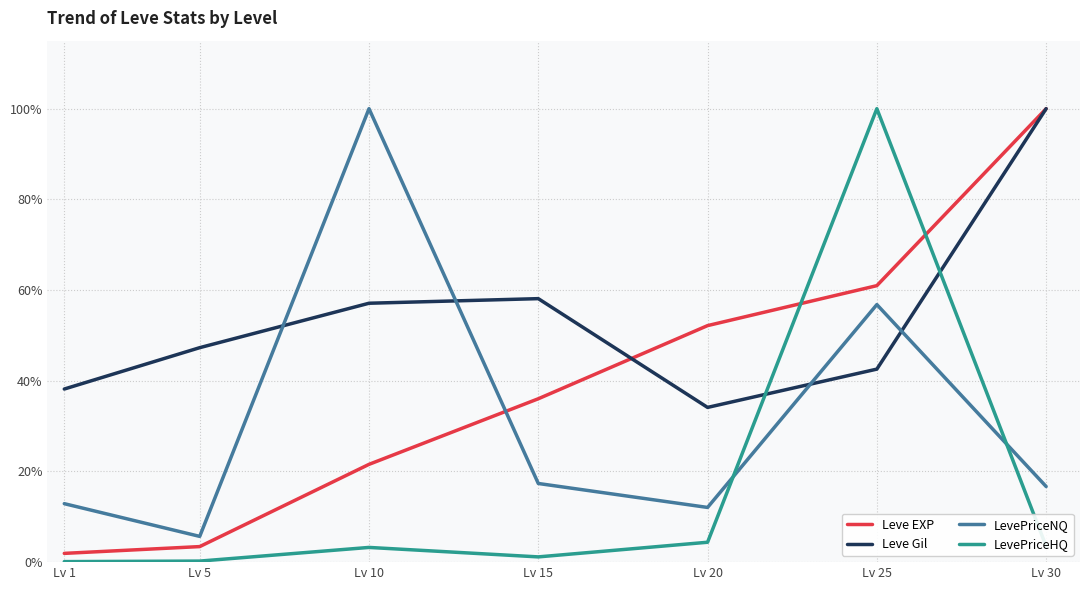

Is the value of Leve EXP at Lv 25 greater than the value of LevePriceNQ at Lv 1?

Yes